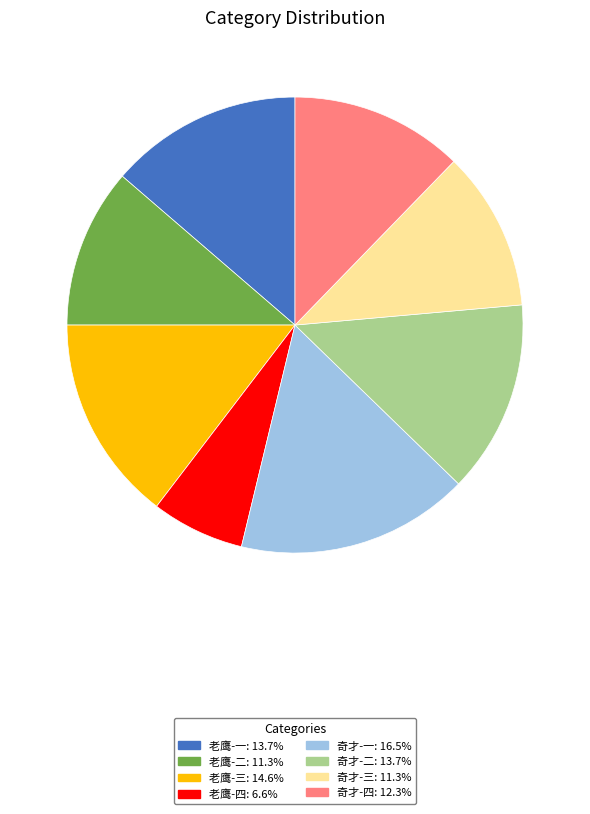

Count the number of slices in the pie.

8